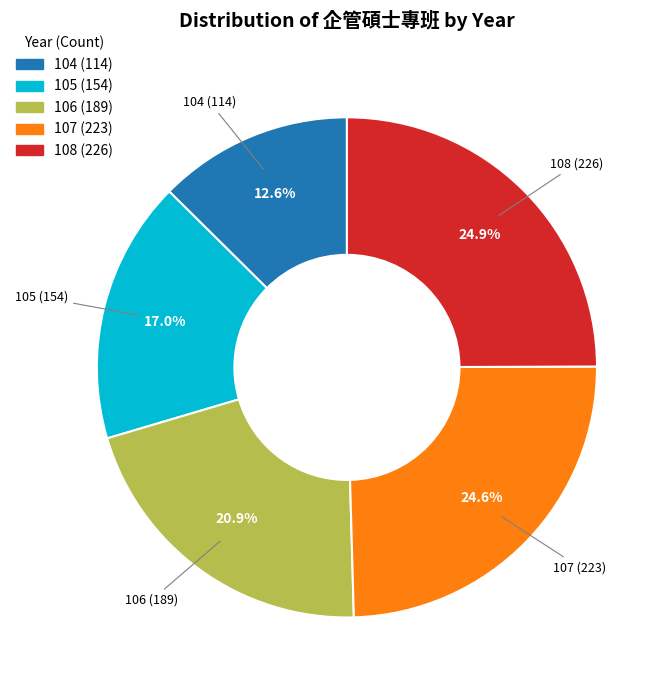

Which has a higher value, 105 or 104?

105